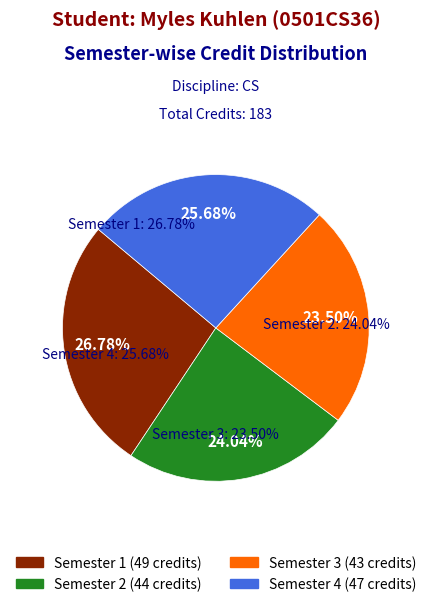

Is there a majority slice in this chart?

No